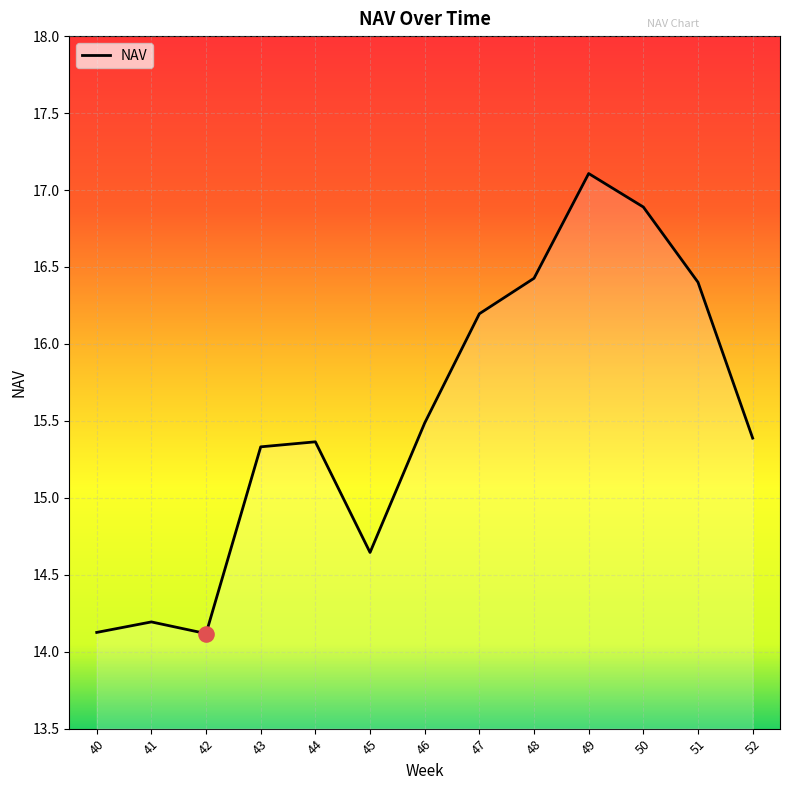

Between 47 and 50, which is larger?

50